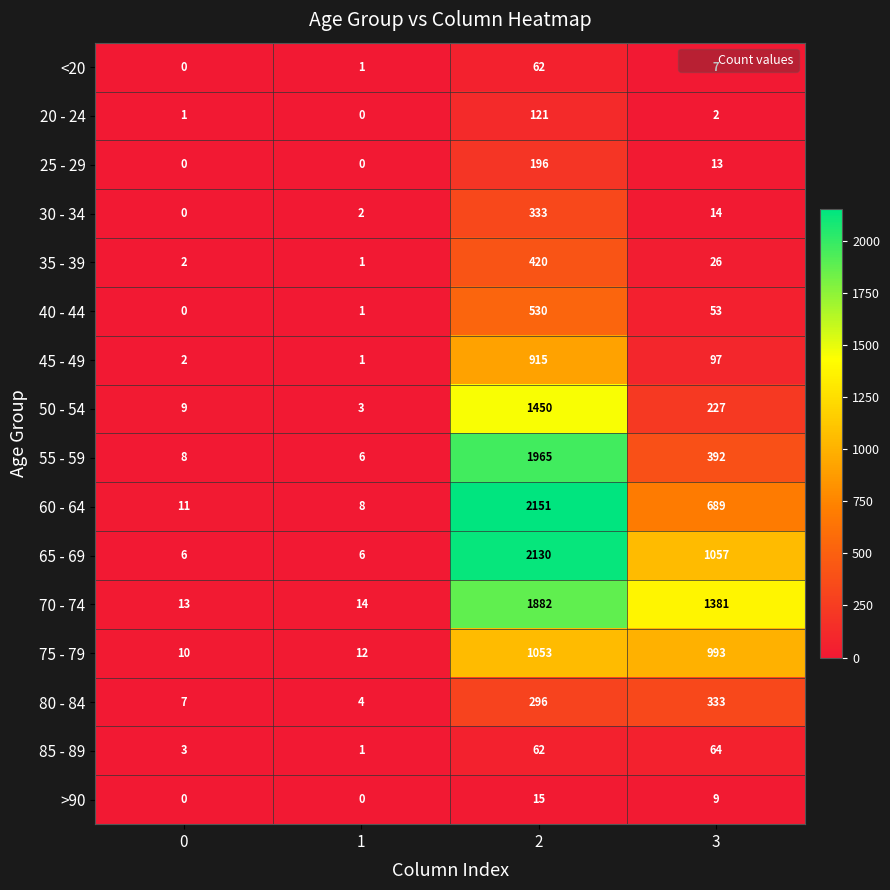

True or false: 35 - 39 has a value of 26 at 3.

True